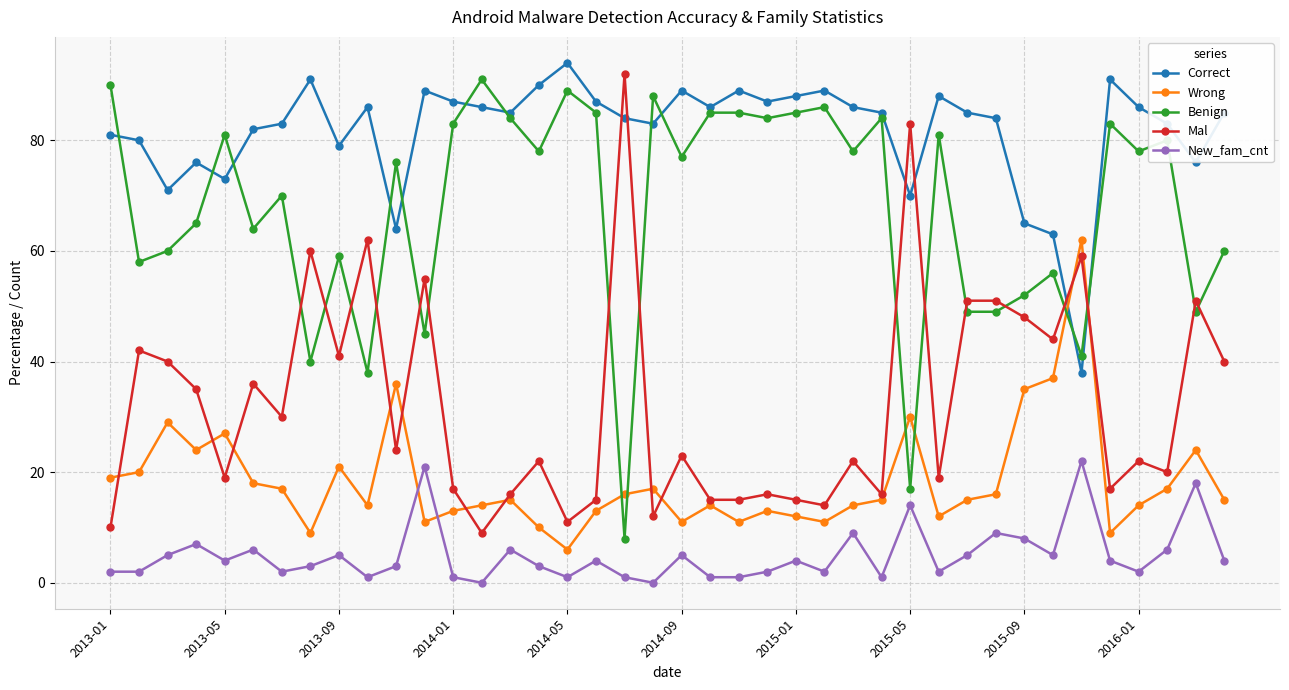

Rank the series by their average value, from lowest to highest.

New_fam_cnt, Wrong, Mal, Benign, Correct